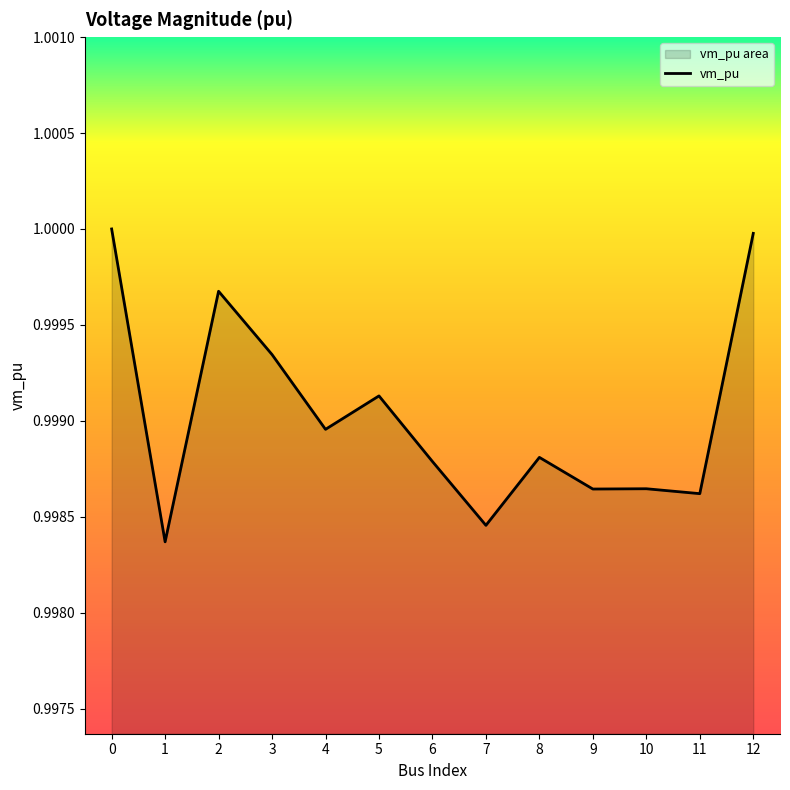

True or false: the data shows 0.3 at 9.

False